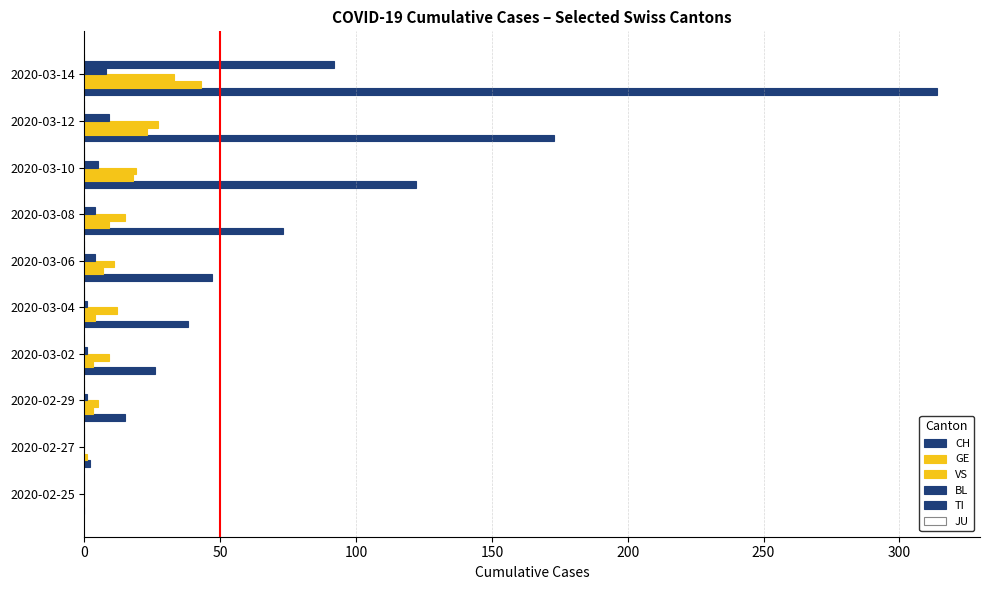

How many values in the TI series exceed 0?

1